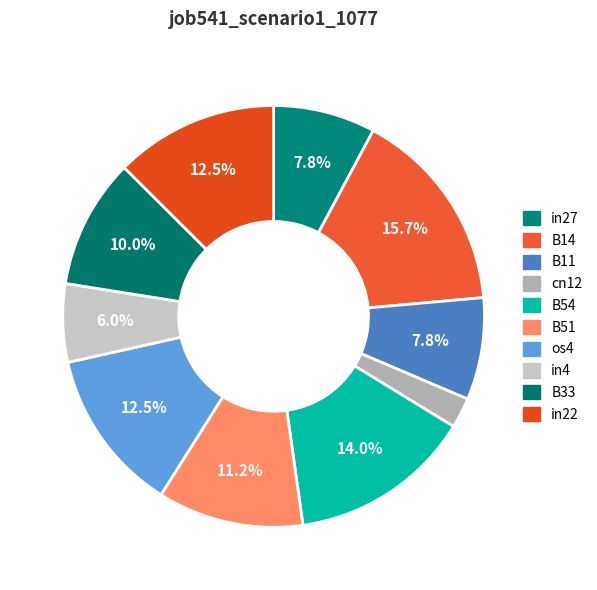

Is there any slice that represents more than half of the pie?

No